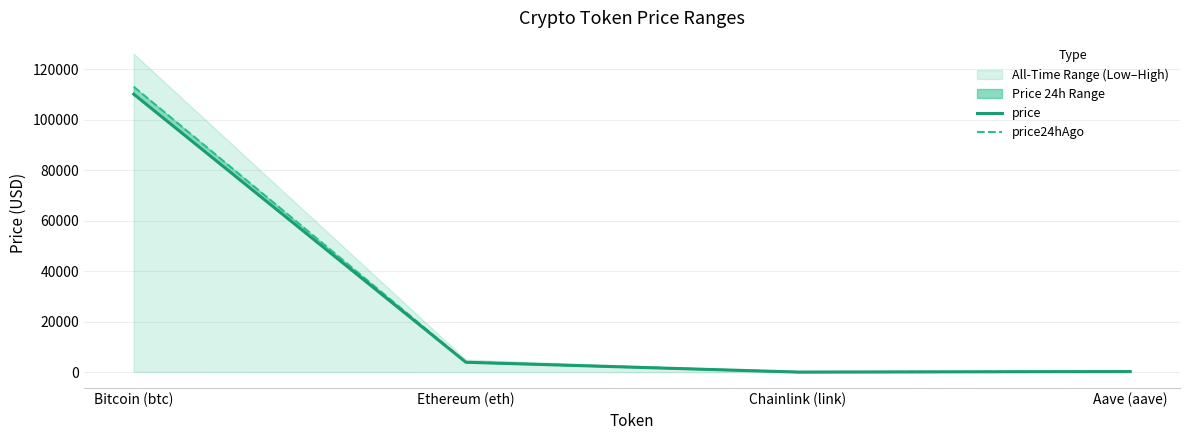

What is the label of the 4th point from the right?

Bitcoin (btc)